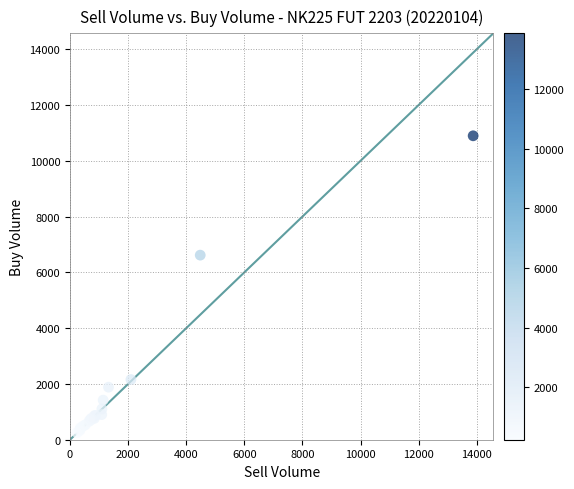

What Y value in the scatter plot is closest to 5575?

6618